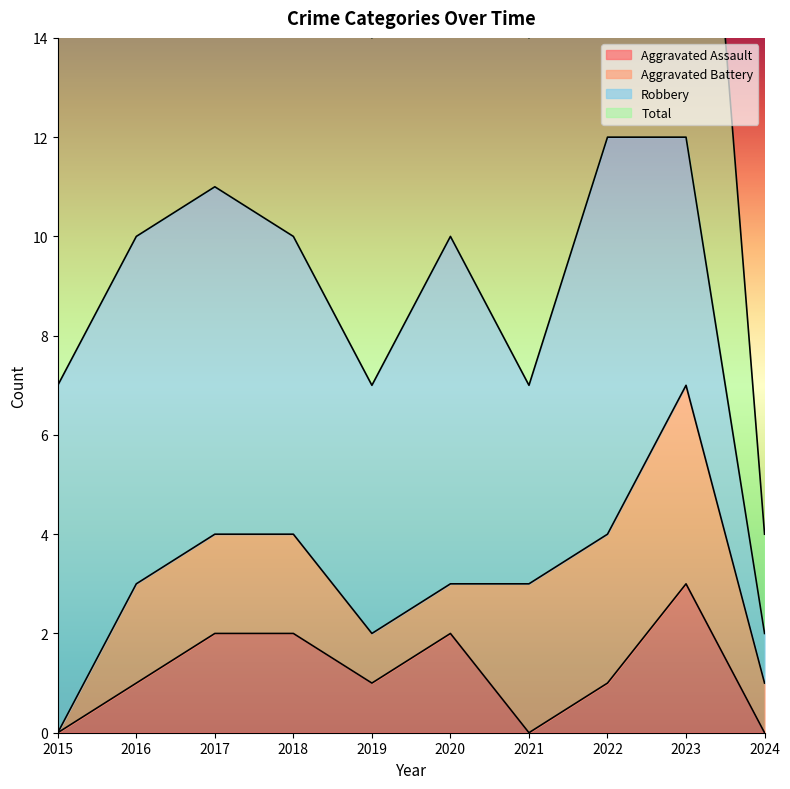

True or false: Aggravated Assault has a value of 1 at 2019.

True